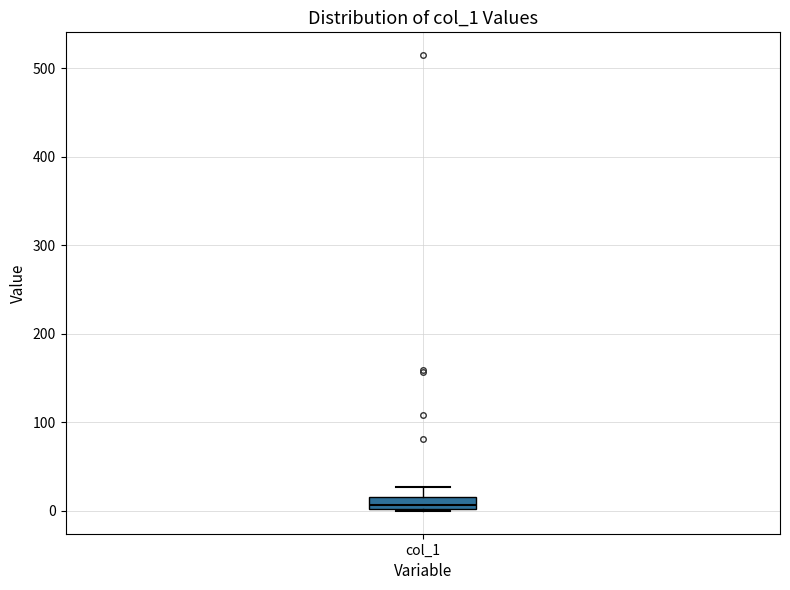

Where is the lower edge of the box for col_1 on the y-axis? The values are not printed on the chart, so give them approximately, as read against the axis.

0